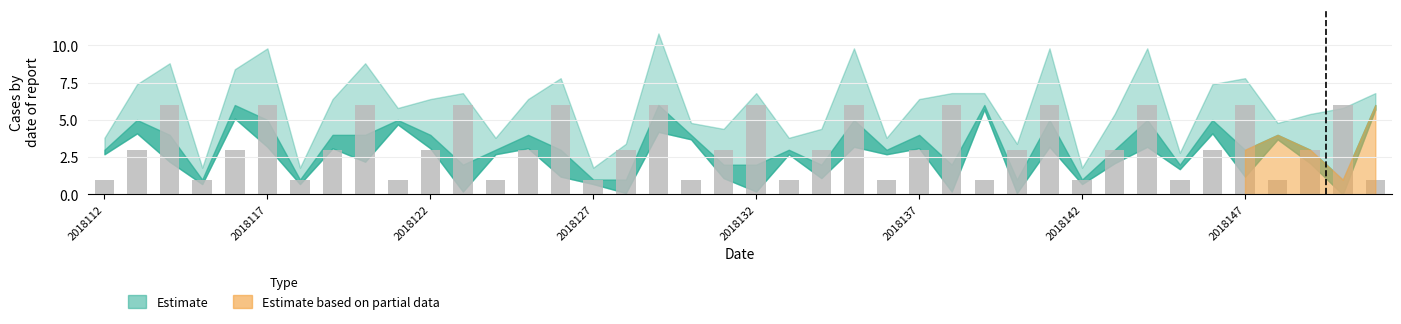

What is the value of the 35th bar from the left?

3